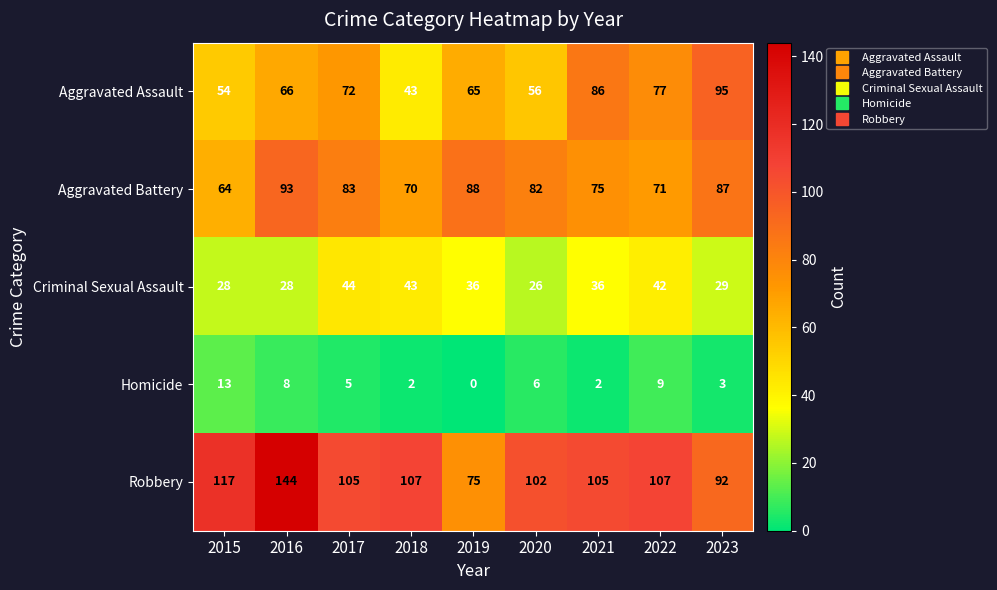

Which series has the largest range (max minus min)?

Robbery